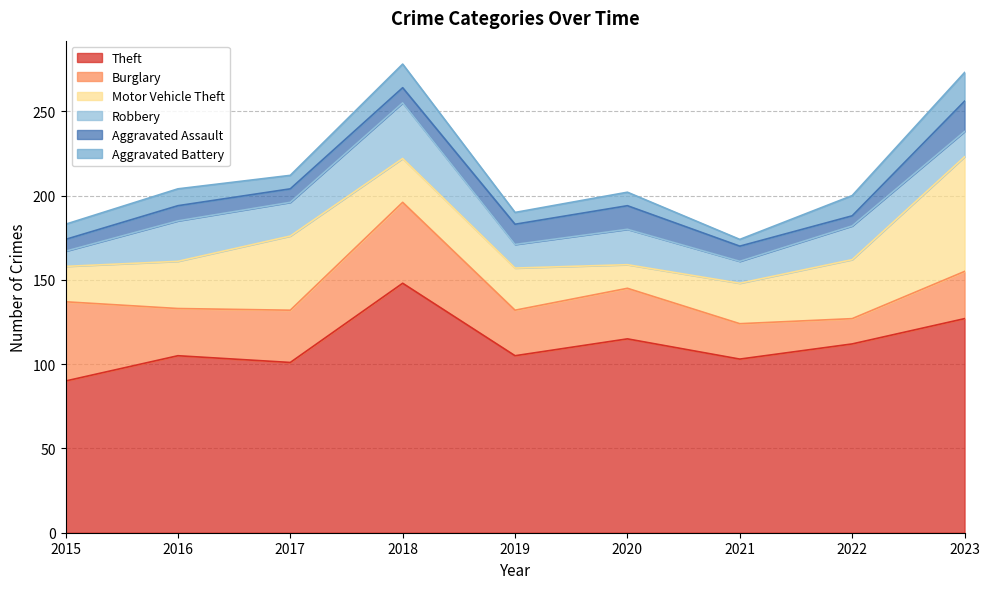

At how many categories does at least one series exceed 69?

9